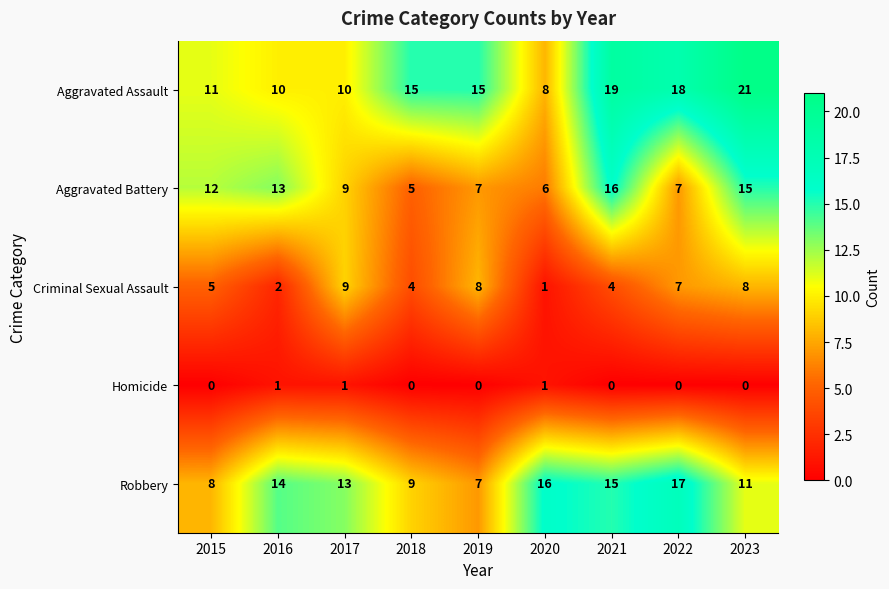

Which series has the largest total across all categories?

Aggravated Assault